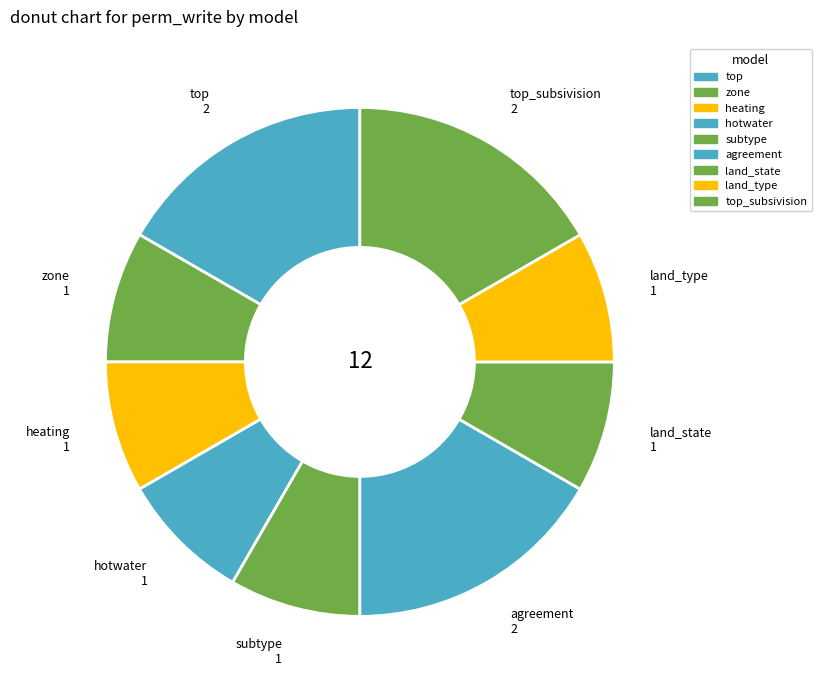

How many segments does this pie chart have?

9